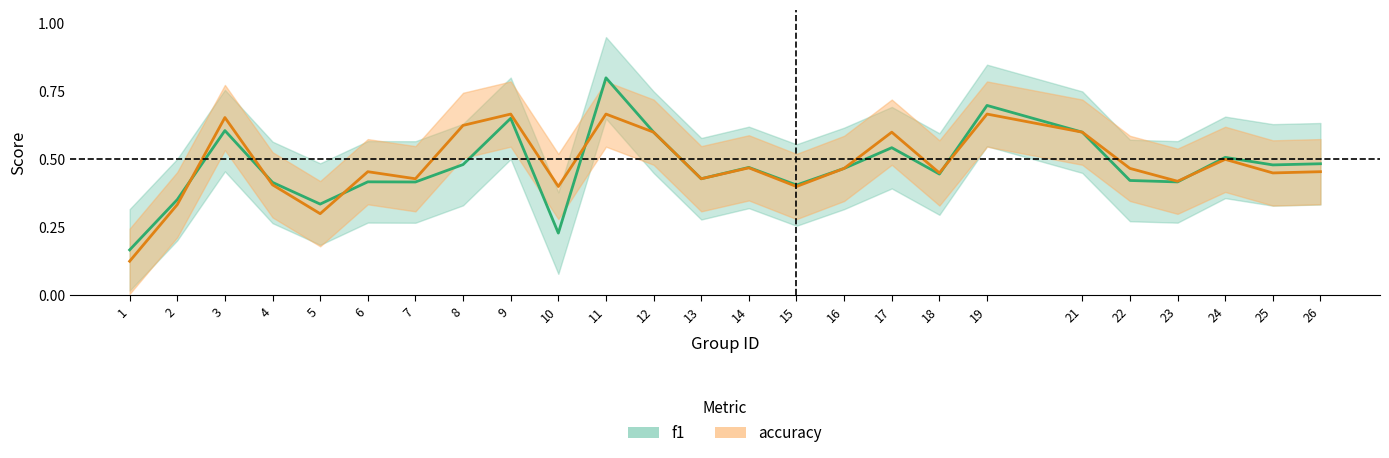

Between which two adjacent categories do f1 and accuracy first intersect?

2 and 3